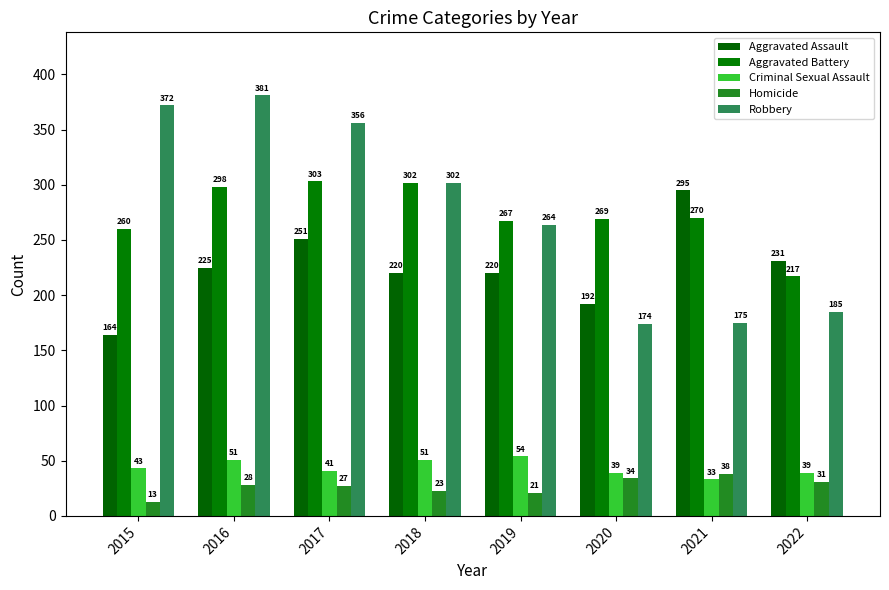

At which label is Aggravated Assault closest to 229?

2022